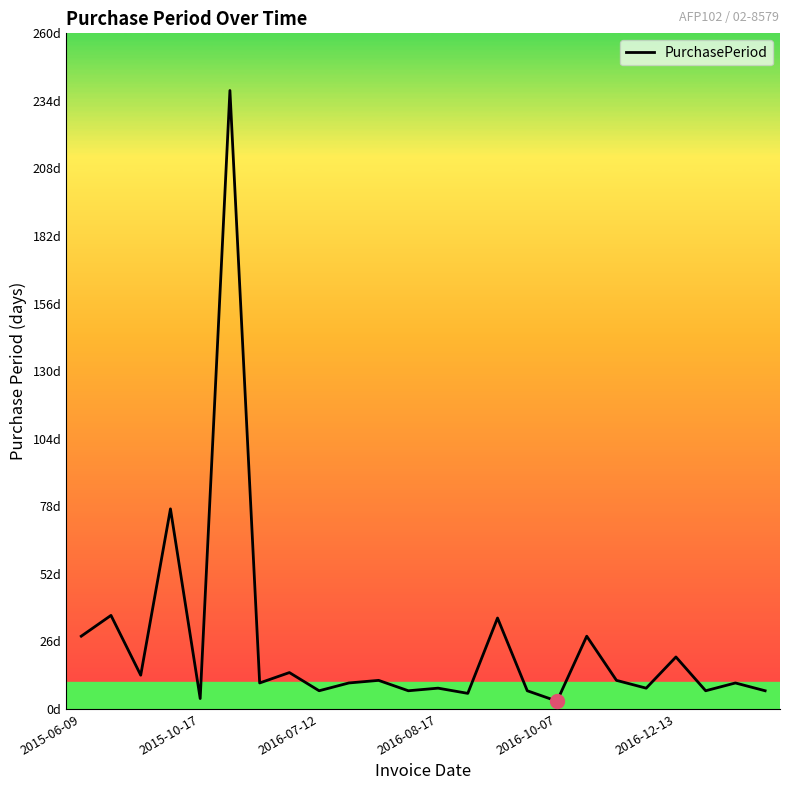

Does the chart display data point markers on the line(s)?

No